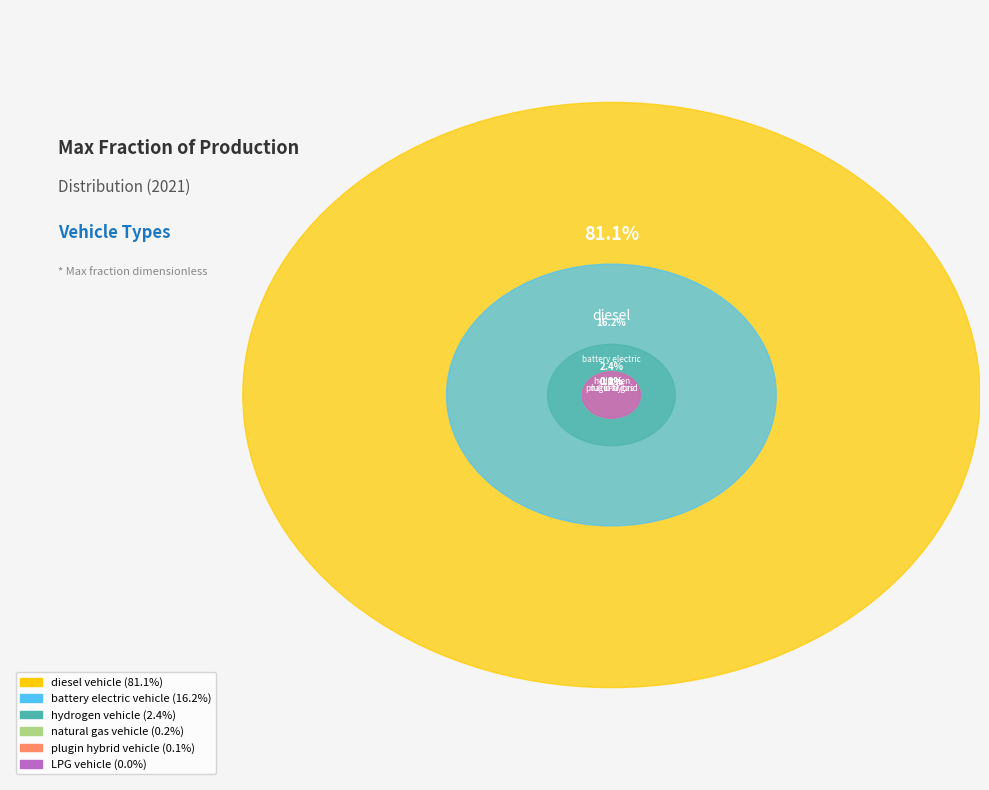

Which category has the biggest portion of the pie?

diesel vehicle